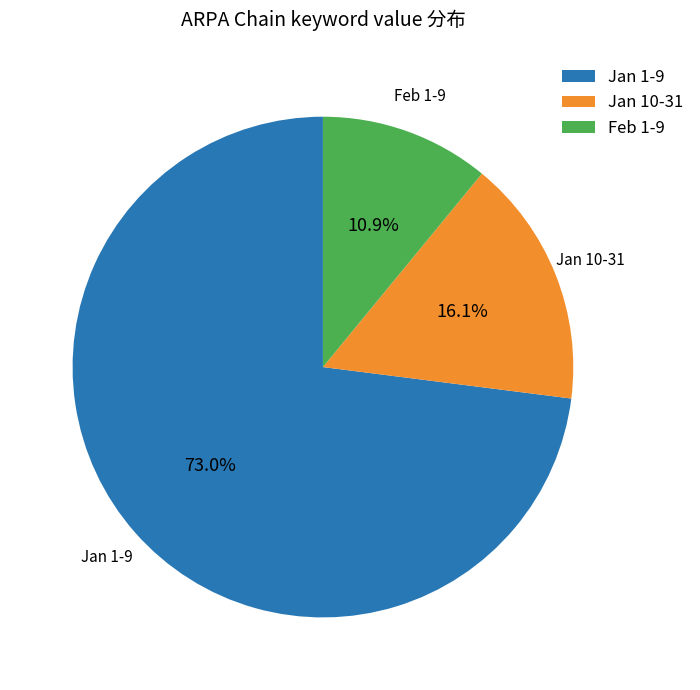

Which category has the smallest portion of the pie?

Feb 1-9